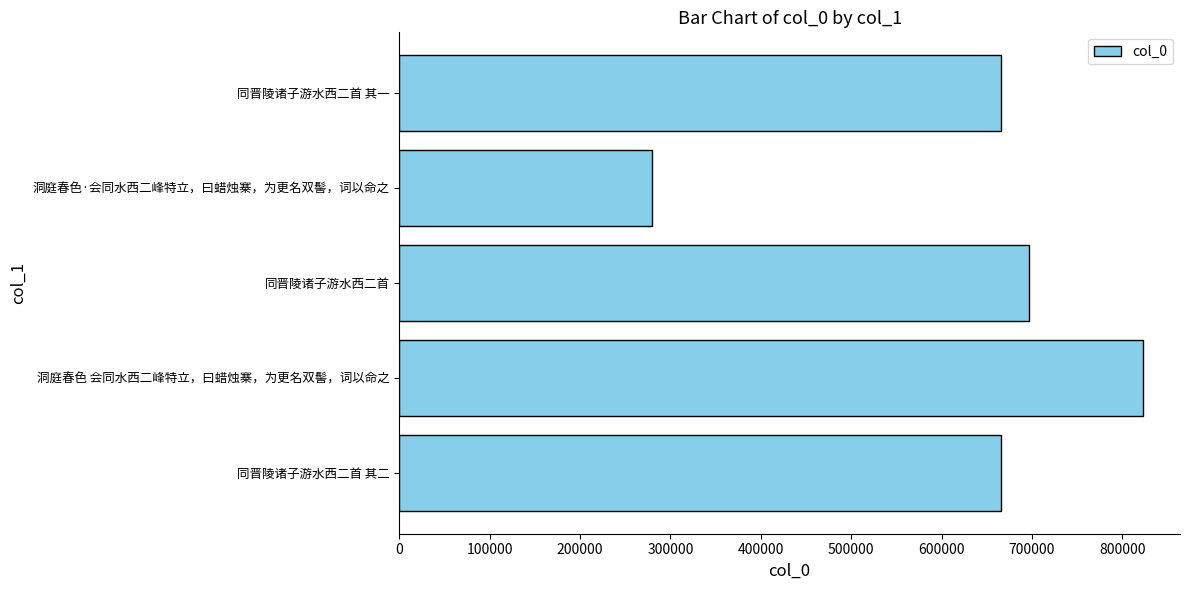

Which label corresponds to the largest value in the chart?

洞庭春色 会同水西二峰特立，曰蜡烛寨，为更名双髻，词以命之